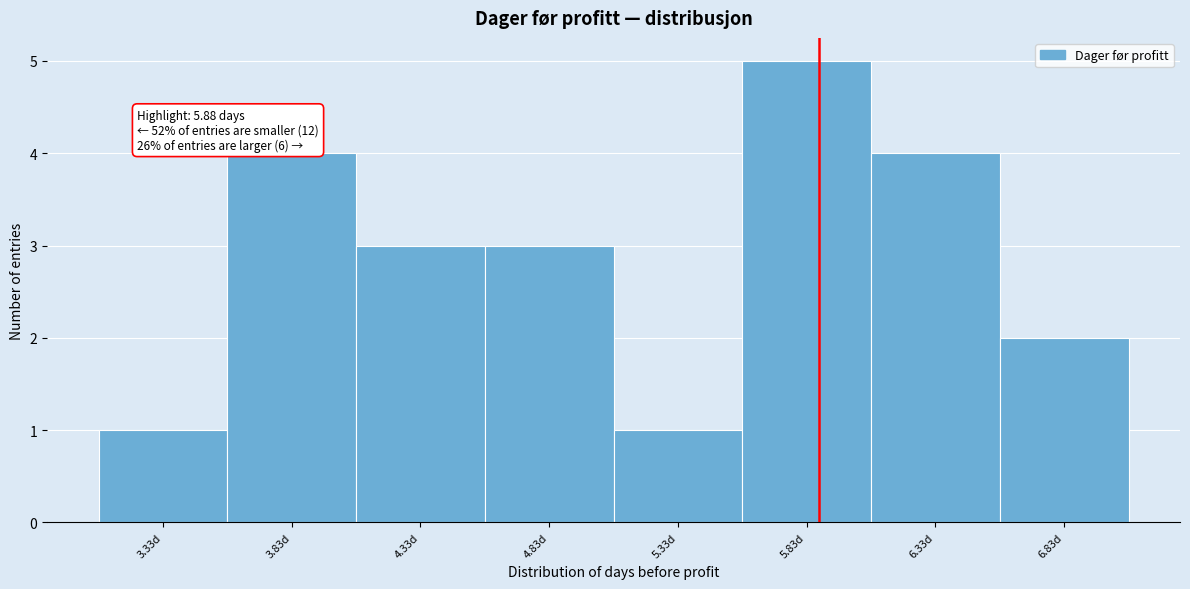

Over which range of the x-axis is the bar tallest?

5.6 to 6.1